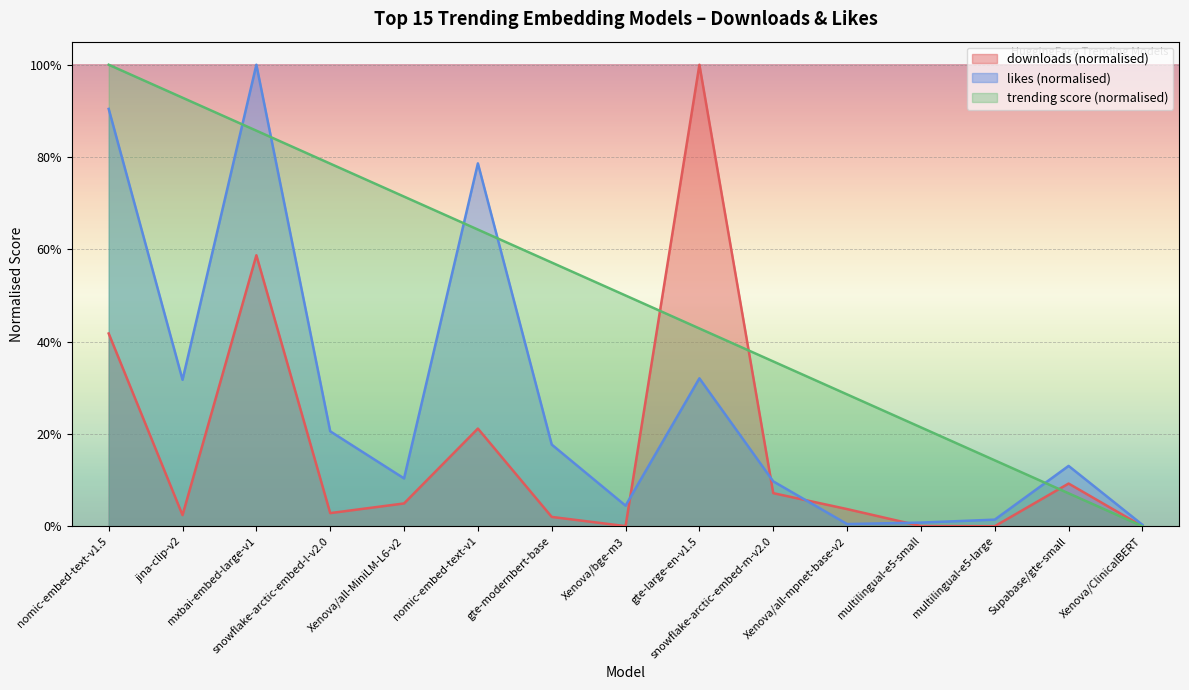

What are all the series names shown in the legend?

downloads (normalised), likes (normalised), trending score (normalised)